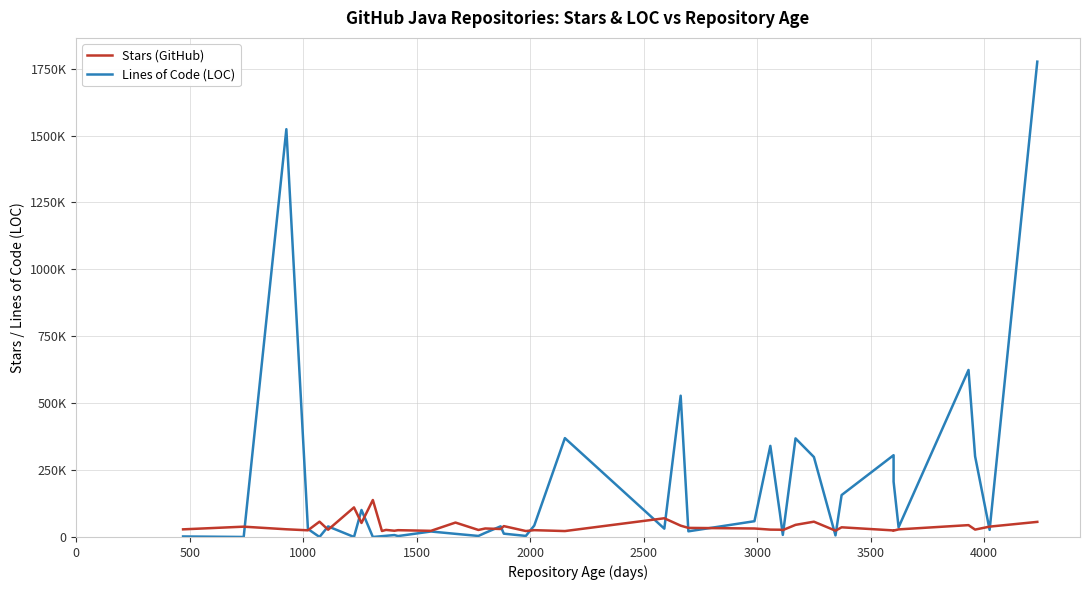

List the series in order of their overall mean, highest first.

Lines of Code (LOC), Stars (GitHub)